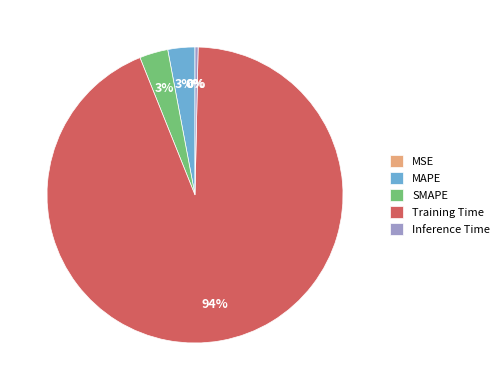

To the nearest percent, what portion does SMAPE represent?

3%